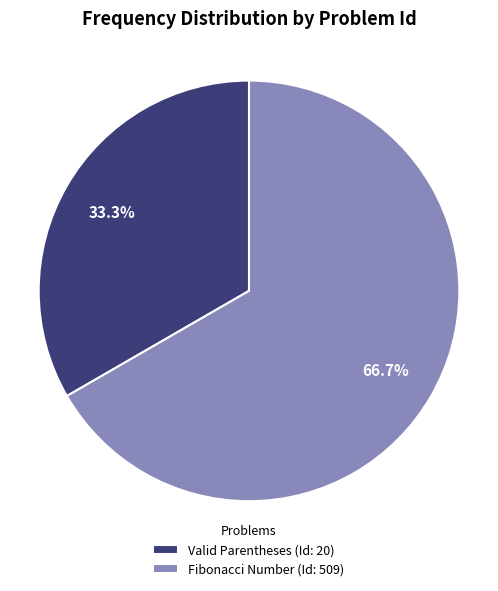

Rank the categories by value from highest to lowest.

Fibonacci Number (Id: 509), Valid Parentheses (Id: 20)